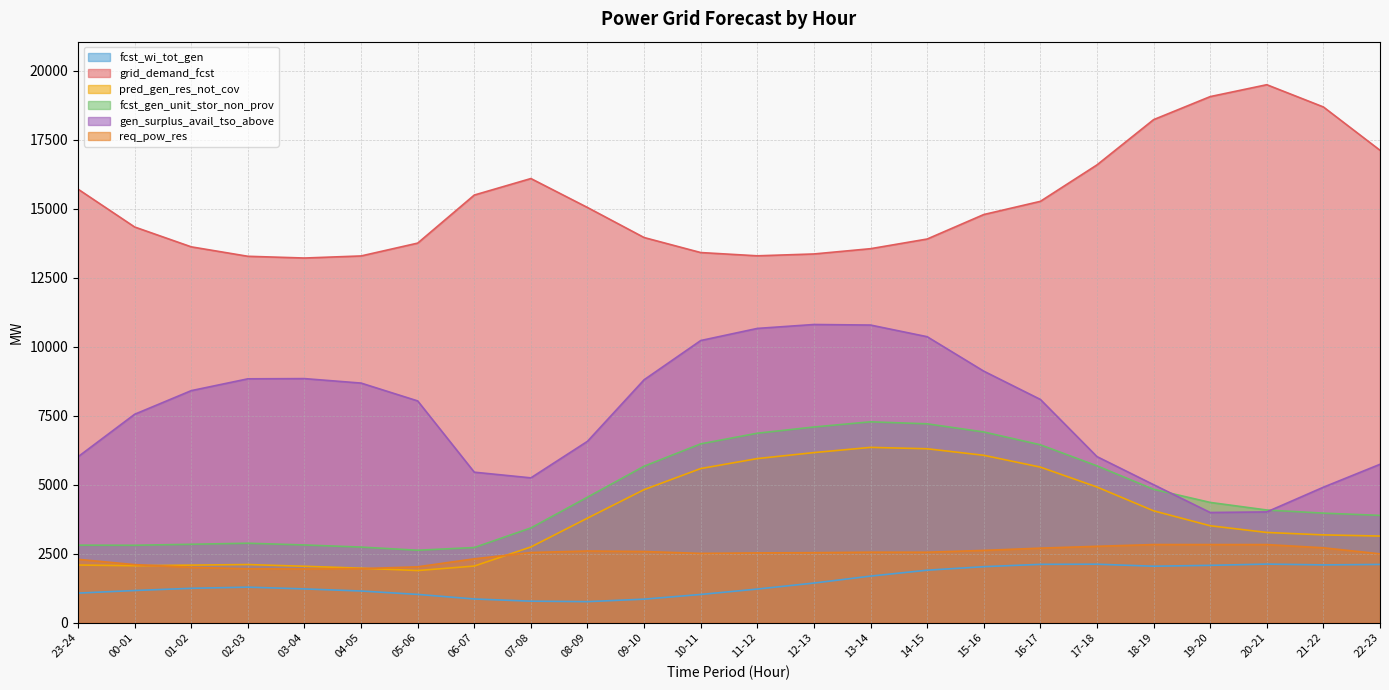

What position from the right is 08-09?

15